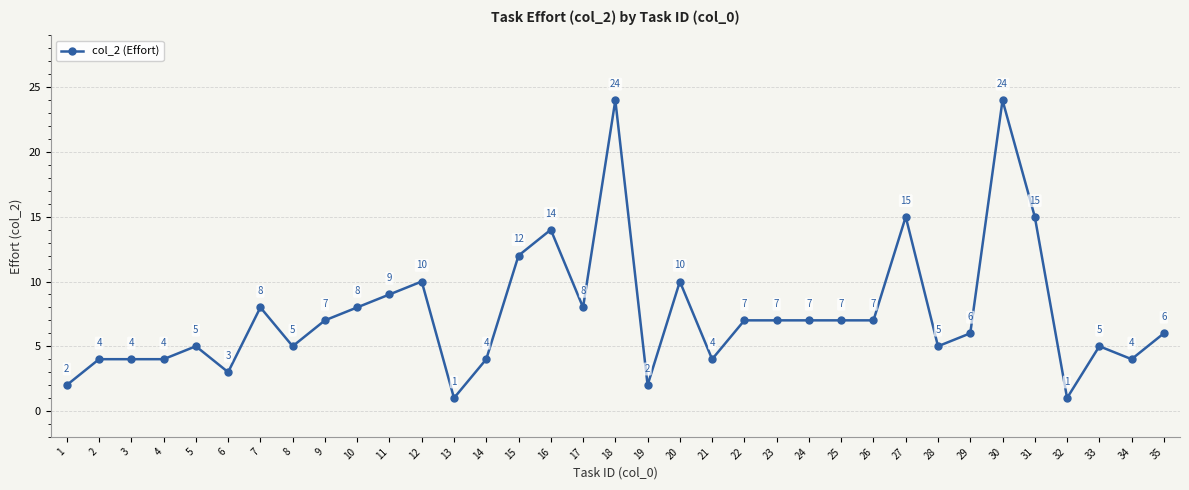

True or false: the data has more than 1 interior local peaks.

True